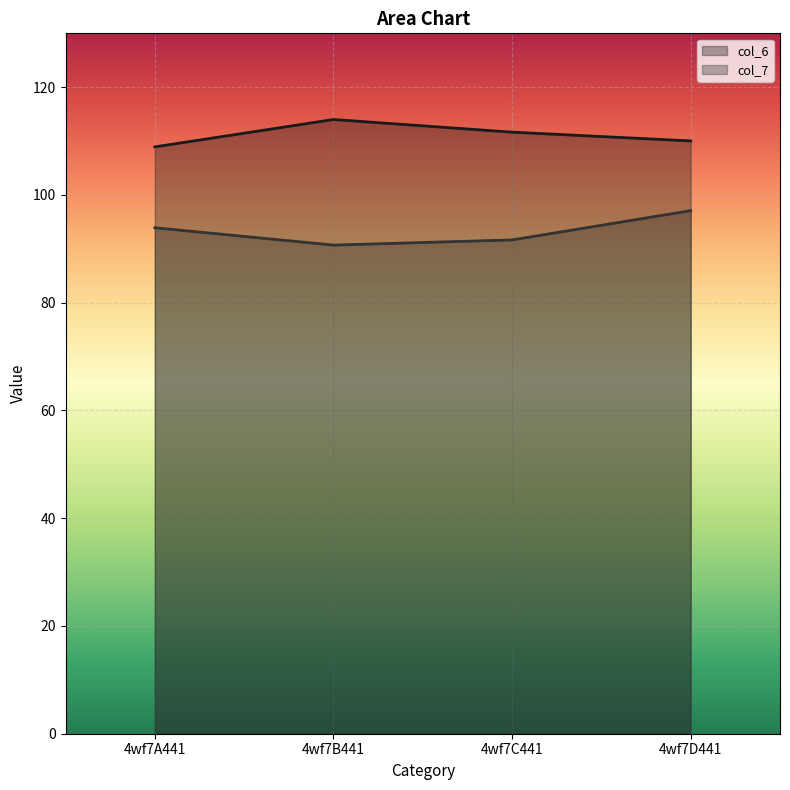

How many lines are shown in the chart?

2